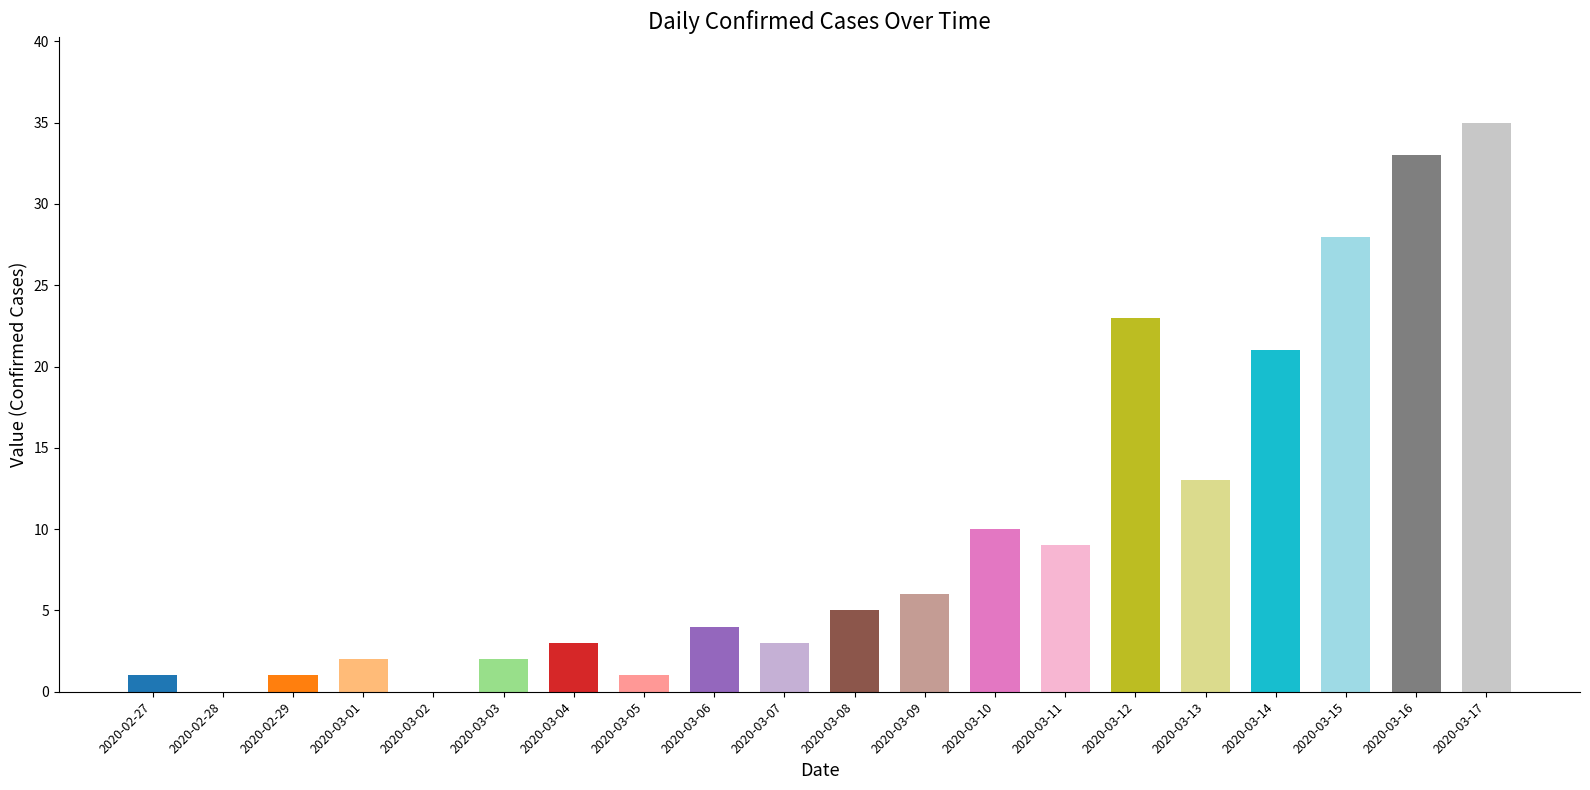

What is the greatest value displayed?

35